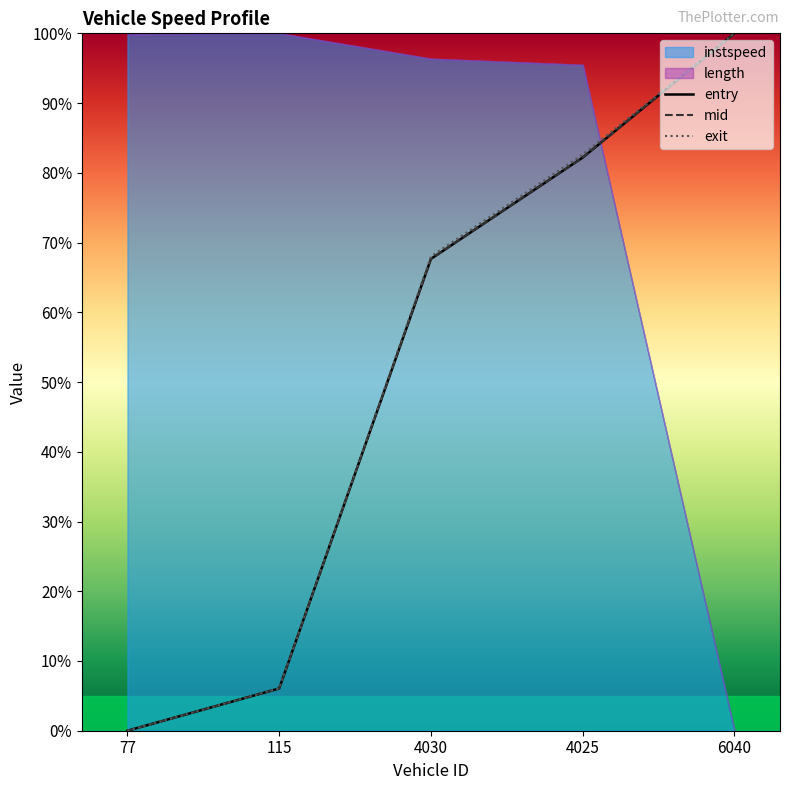

True or false: mid has a value of 0.0 at 77.

True